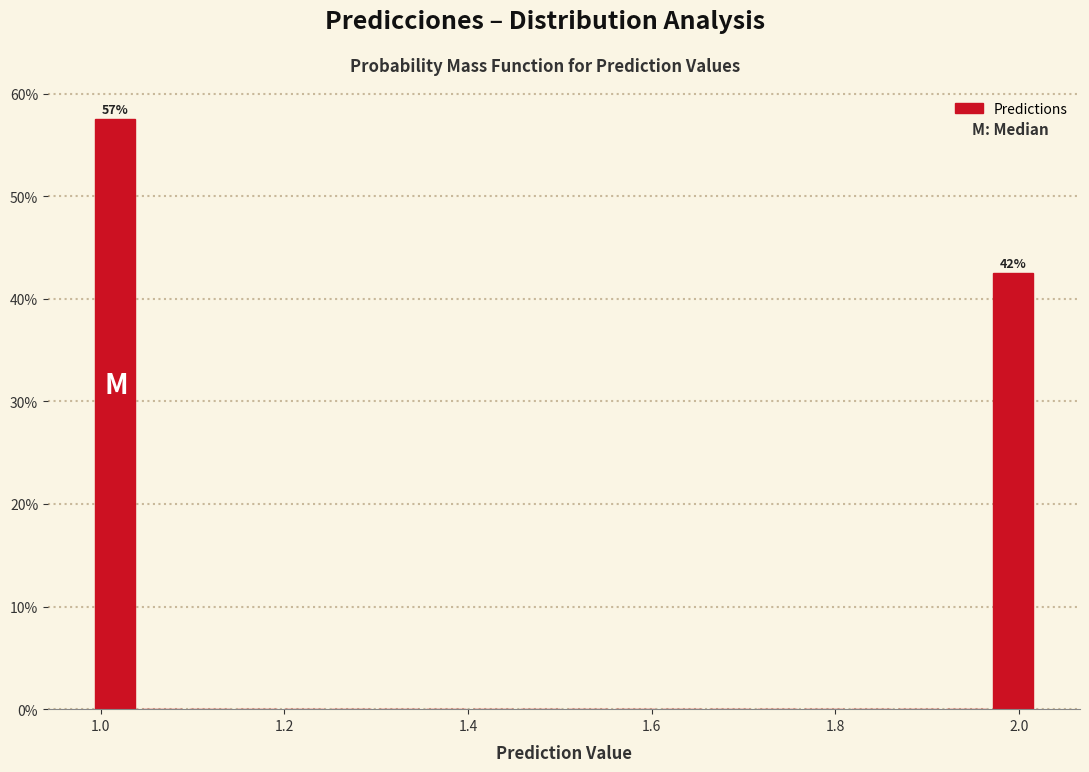

Read against the x-axis, roughly where is the centre of the tallest bar?

1.02